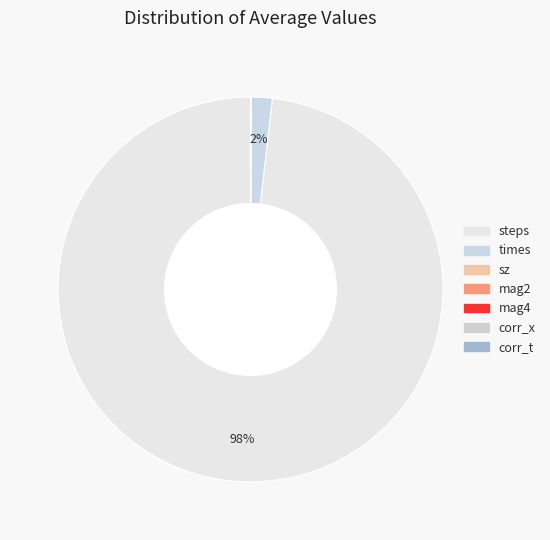

Which slice is the smallest?

sz